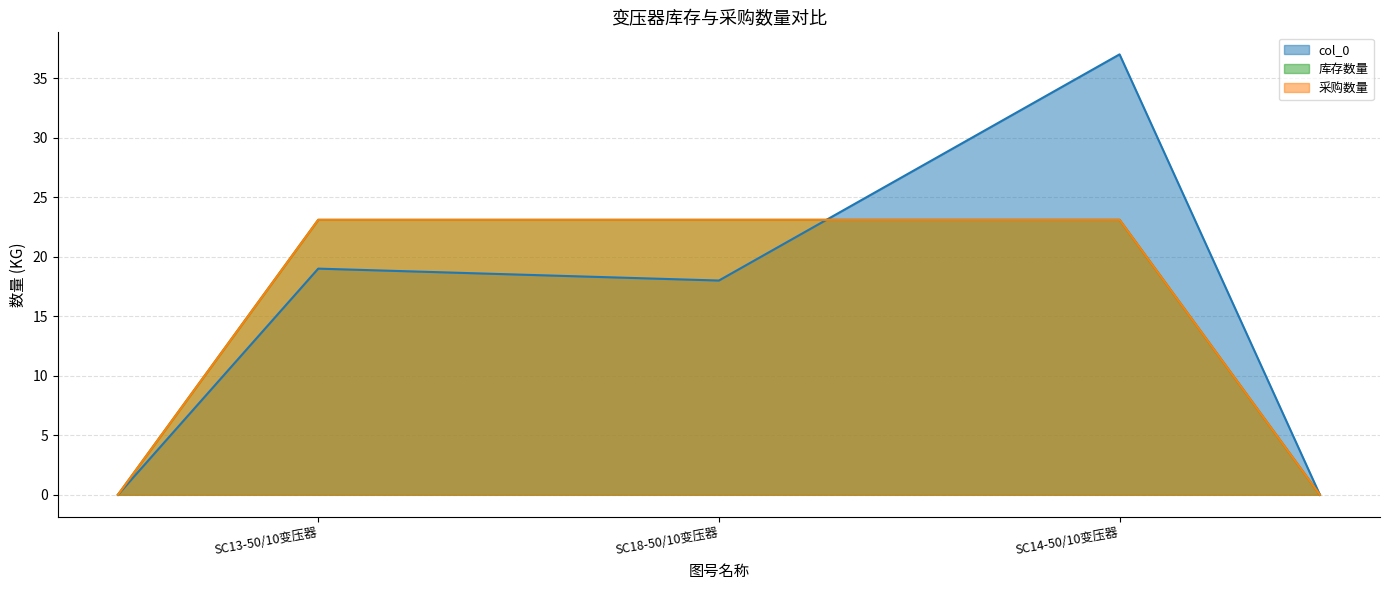

What is the average value of the 库存数量 series?

23.1